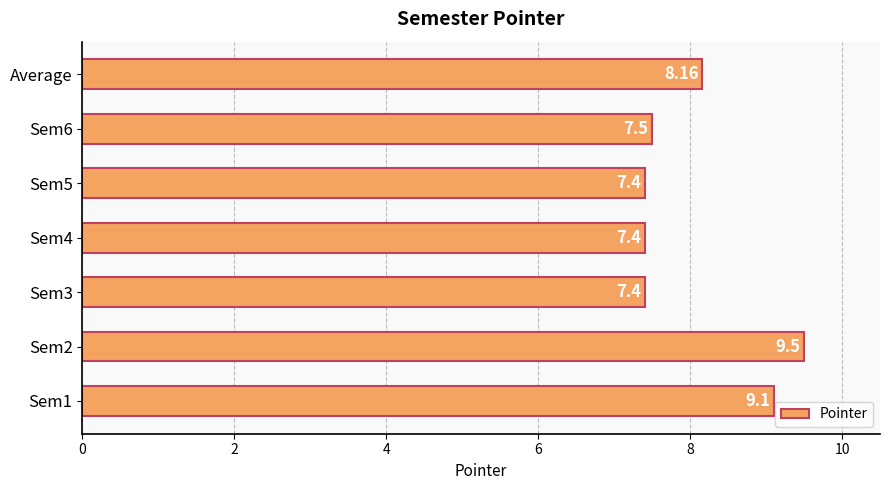

What is the sum of all values?

56.5